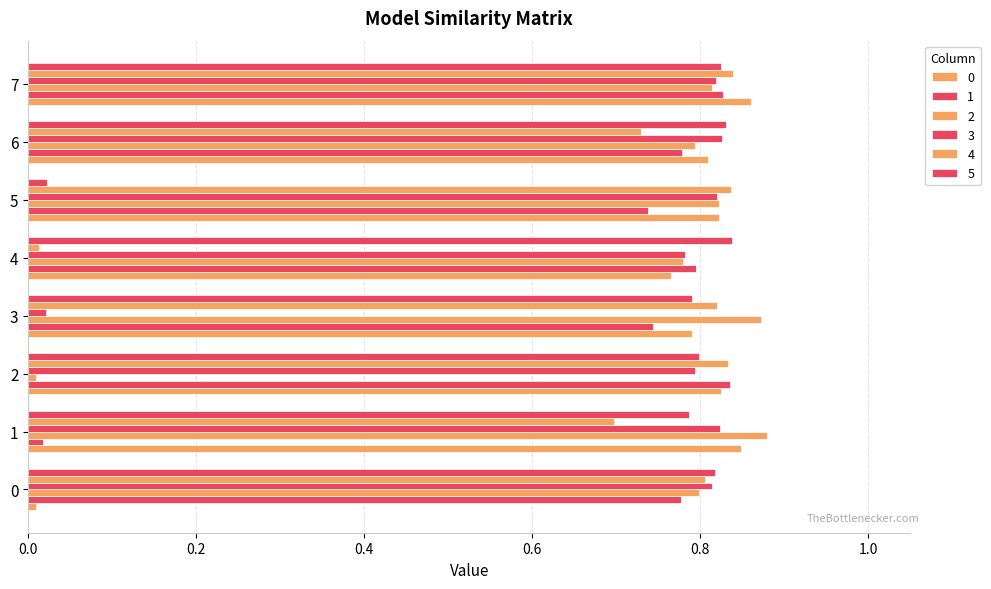

Count the number of categories in the chart.

8